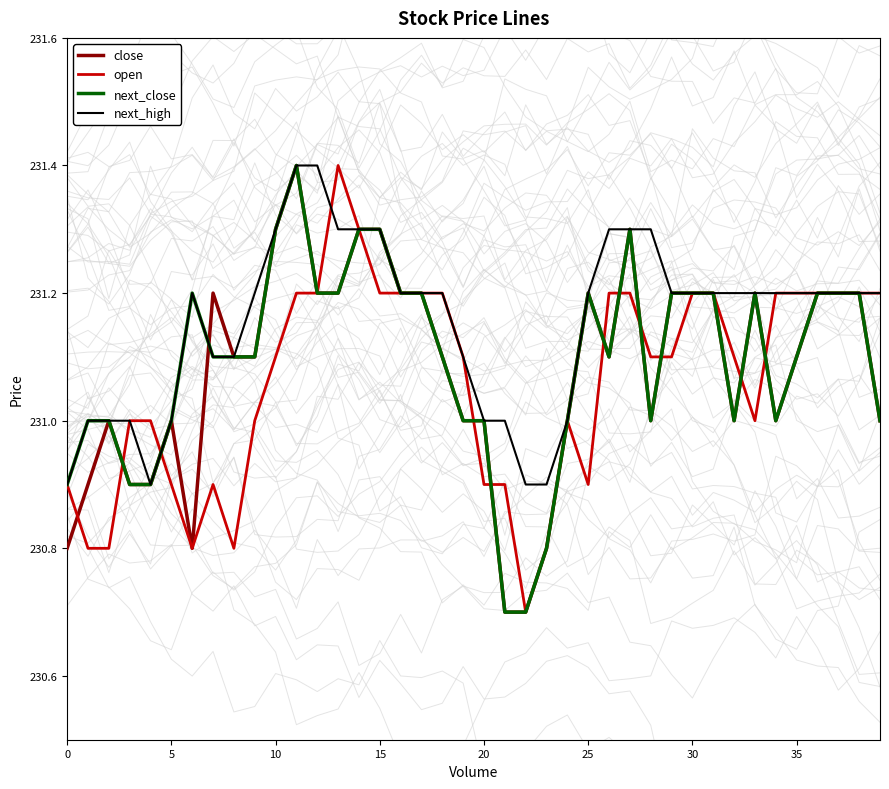

Is it true that next_high equals 231.2 at 35?

True